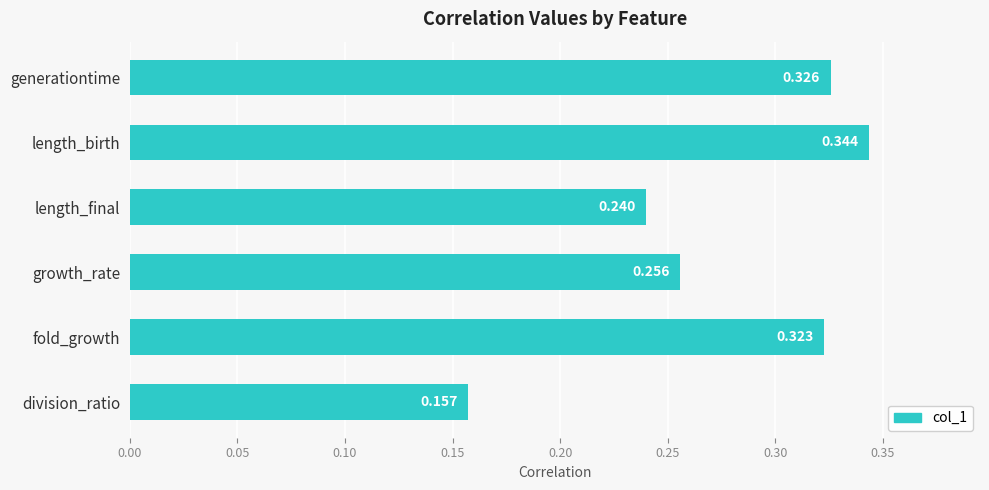

Which category has the highest value across all series?

length_birth